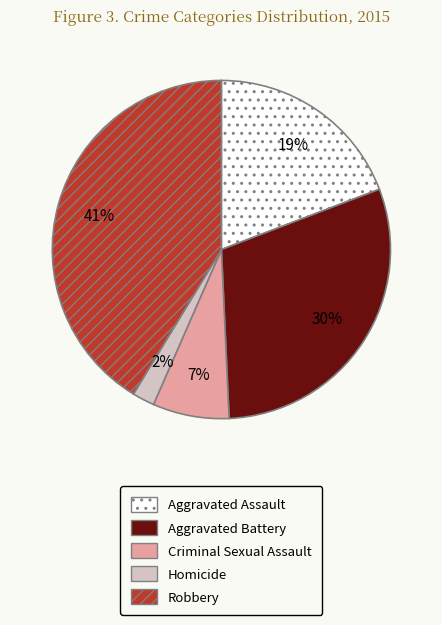

Is it true that Robbery is 41% of the pie?

True